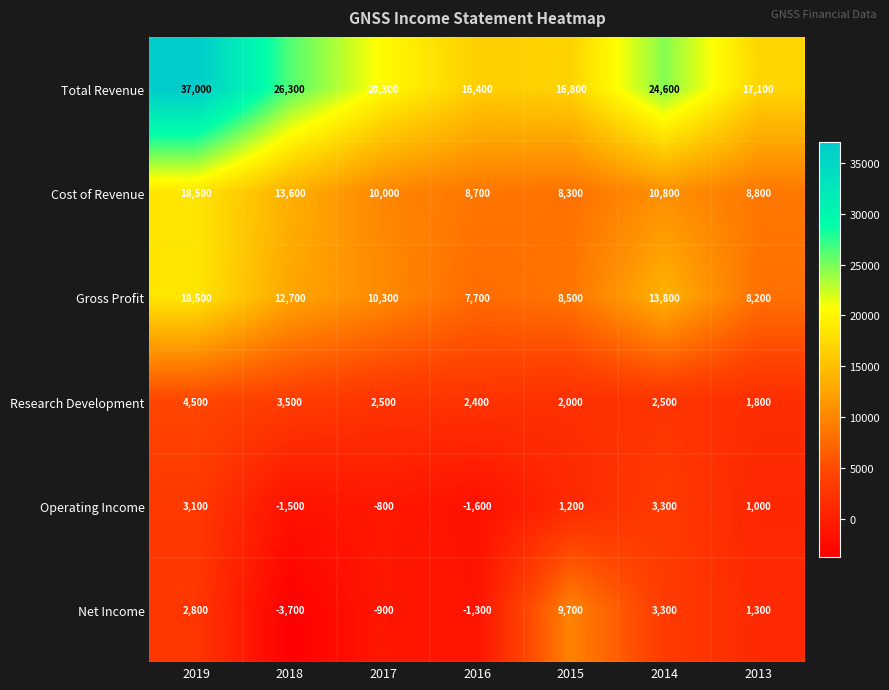

What is the approximate value of Total Revenue at 2013, to the nearest 50?

17100